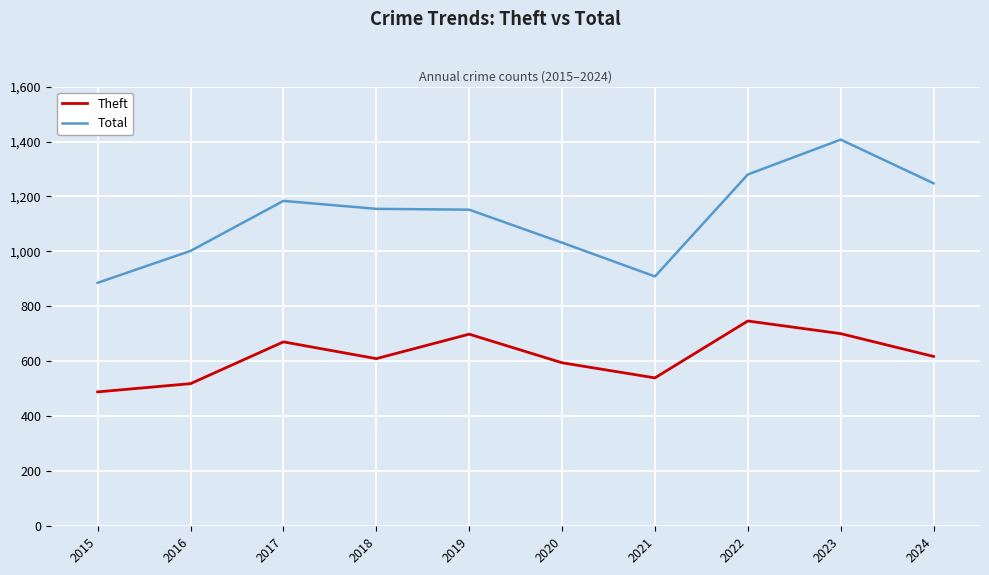

List the series in order of their peak value, lowest first.

Theft, Total